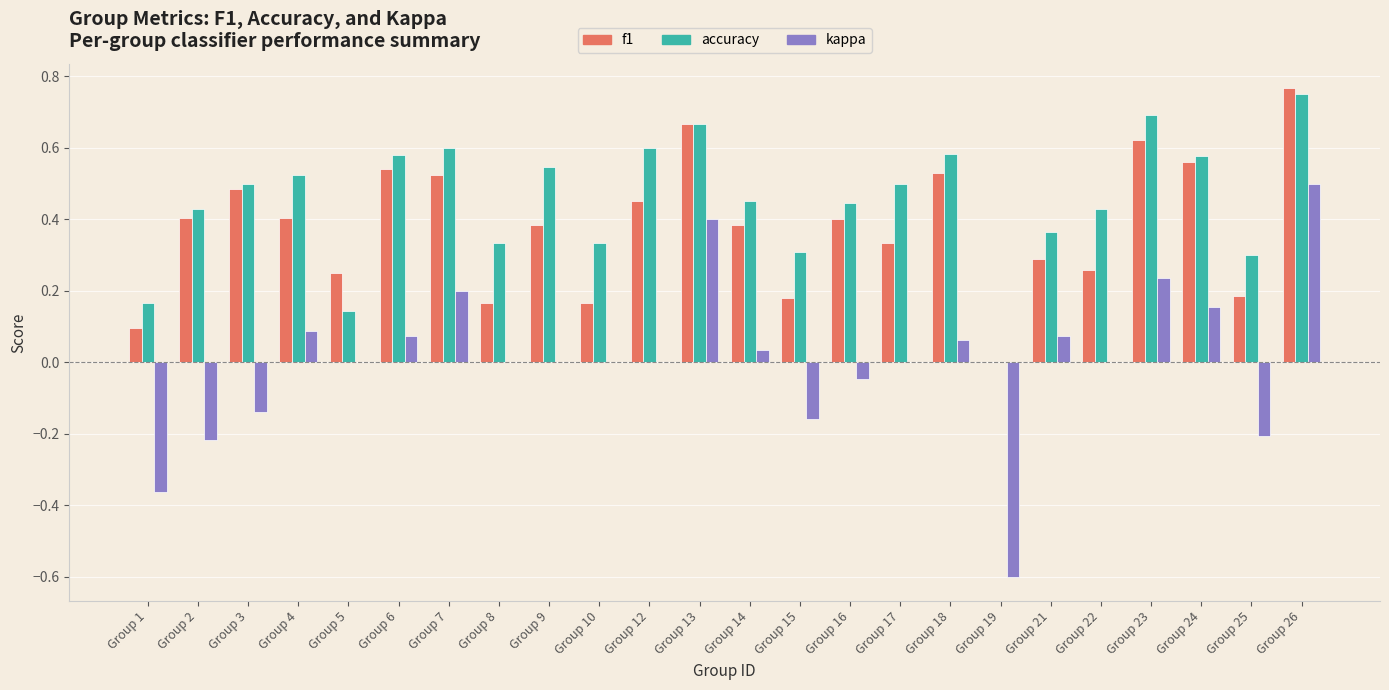

Which series changed the most between Group 1 and Group 7?

kappa